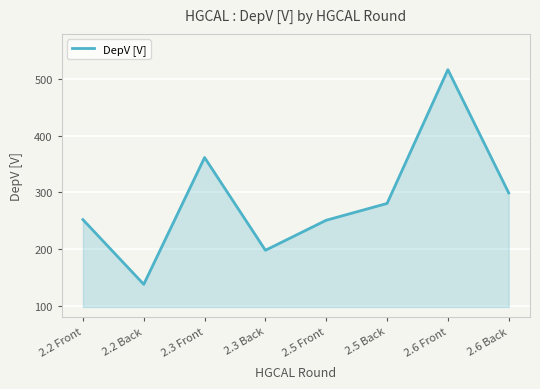

Which category has the highest value across all series?

2.6 Front